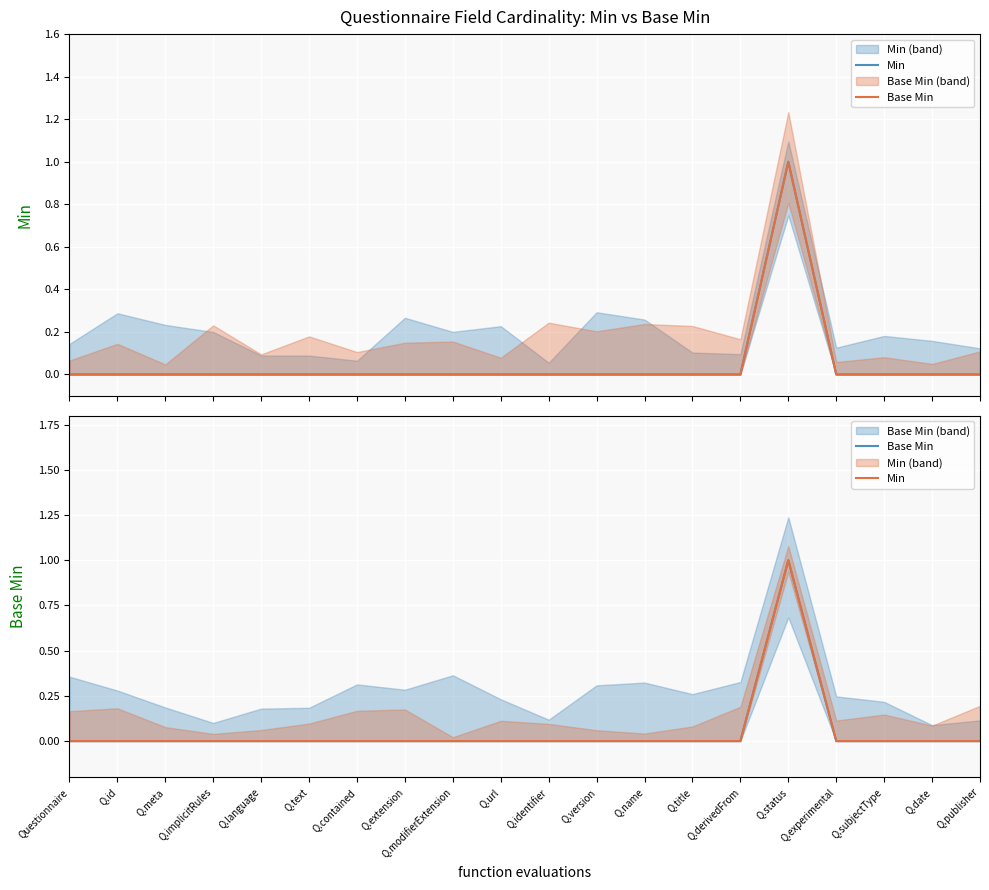

What is the difference between the maximum and minimum values in the Base Min series?

1